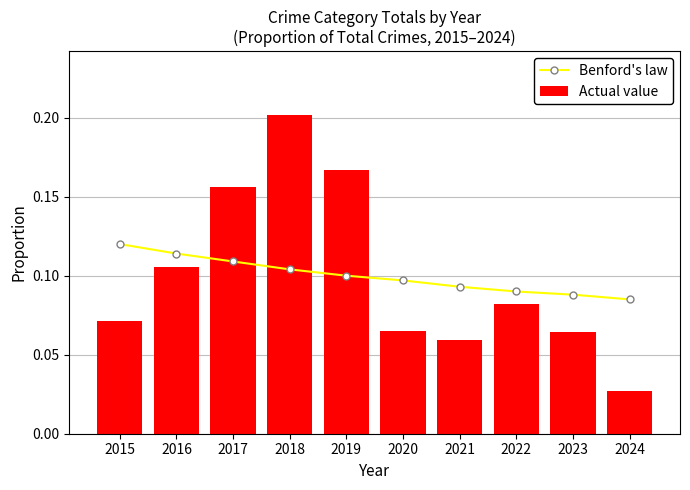

Which series has the largest total across all categories?

Benford's law